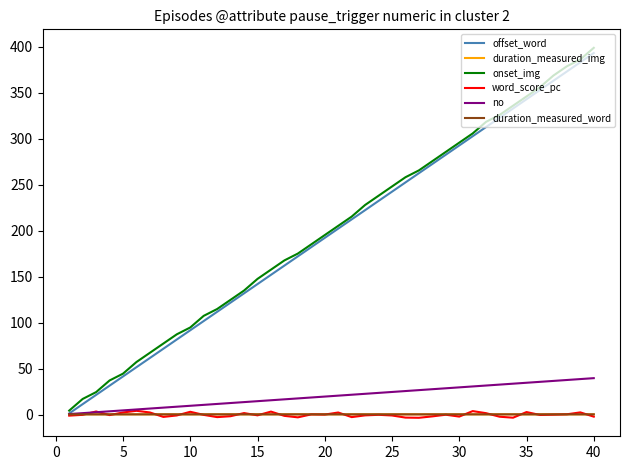

Does the chart display data point markers on the line(s)?

No